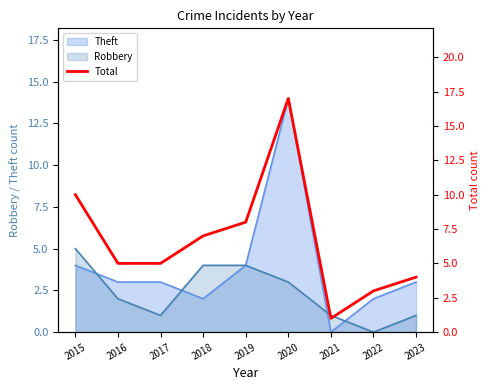

Reading right to left, list all the values displayed in this chart.

2023=4	2022=3	2021=1	2020=17	2019=8	2018=7	2017=5	2016=5	2015=10